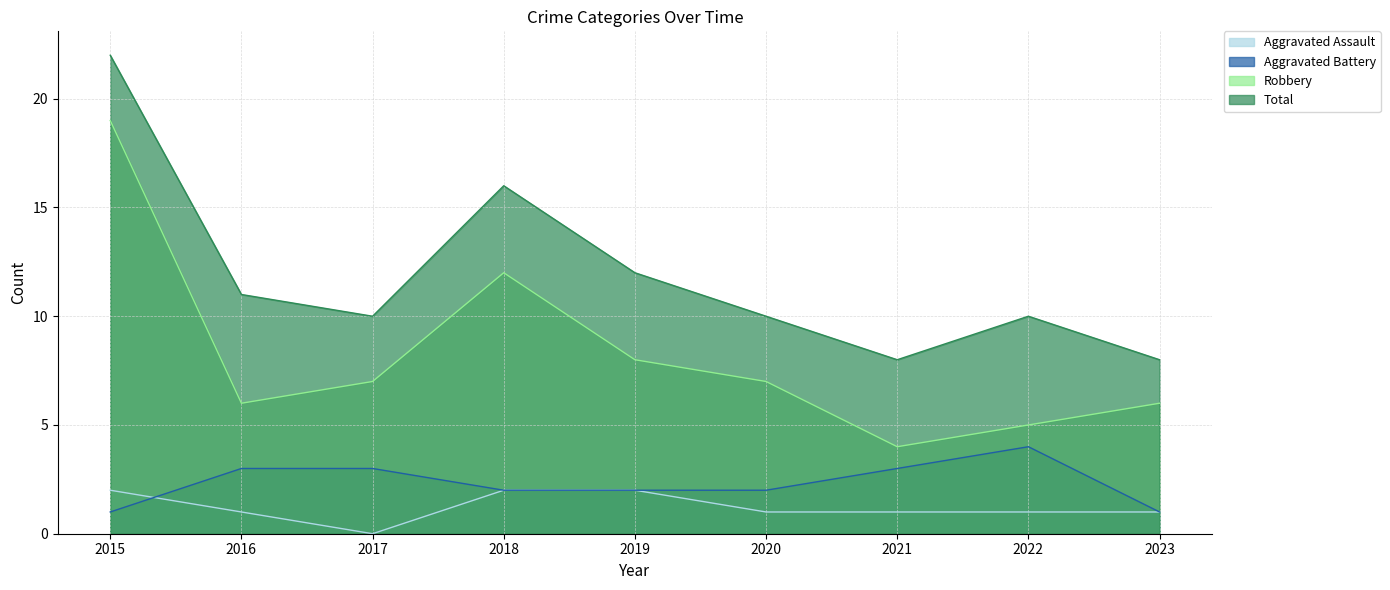

Reading right to left, list all the values displayed in this chart.

Aggravated Assault: 1	1	1	1	2	2	0	1	2
Aggravated Battery: 1	4	3	2	2	2	3	3	1
Robbery: 6	5	4	7	8	12	7	6	19
Total: 8	10	8	10	12	16	10	11	22